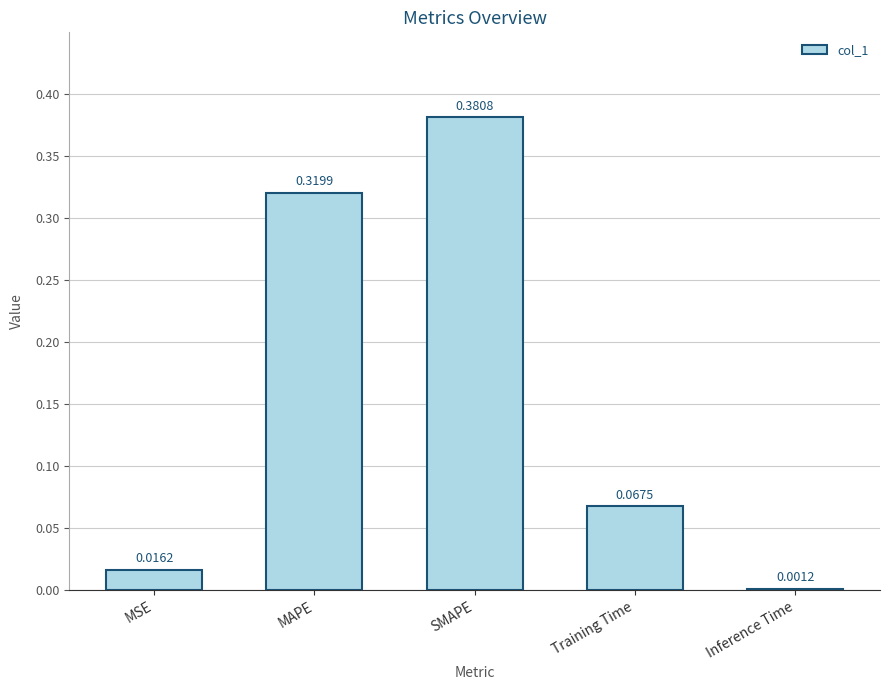

At which label is the value closest to 0?

Inference Time